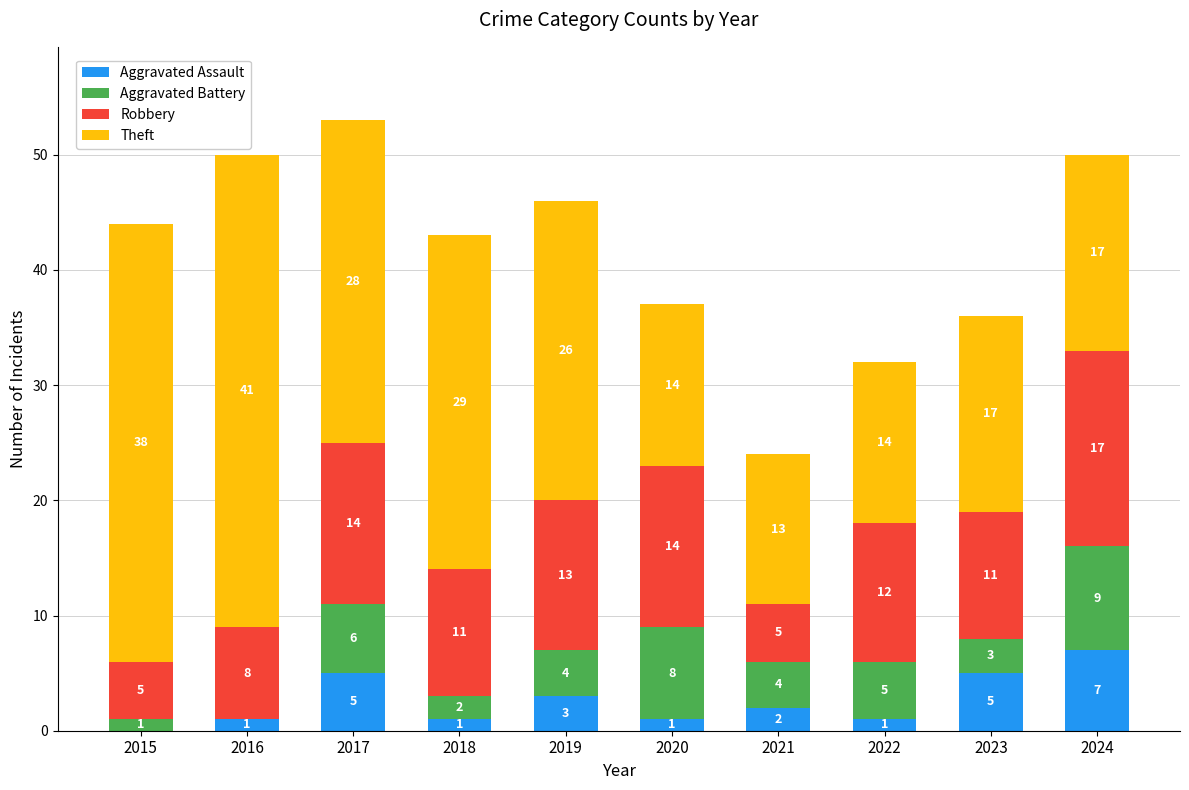

What is the total value across all series at 2017?

53